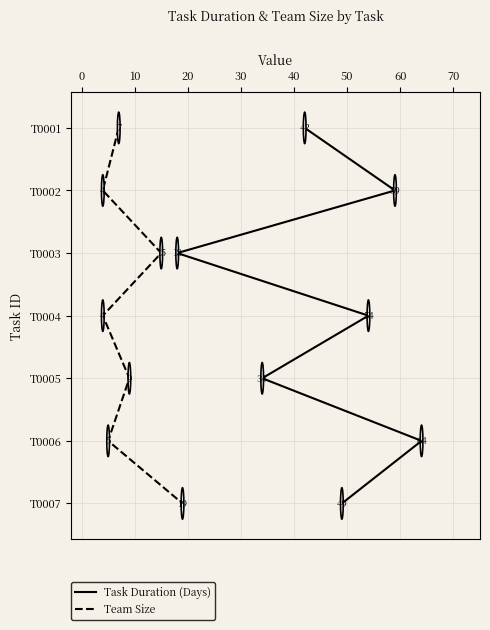

True or false: Task Duration (Days) and Team Size cross at least once.

False